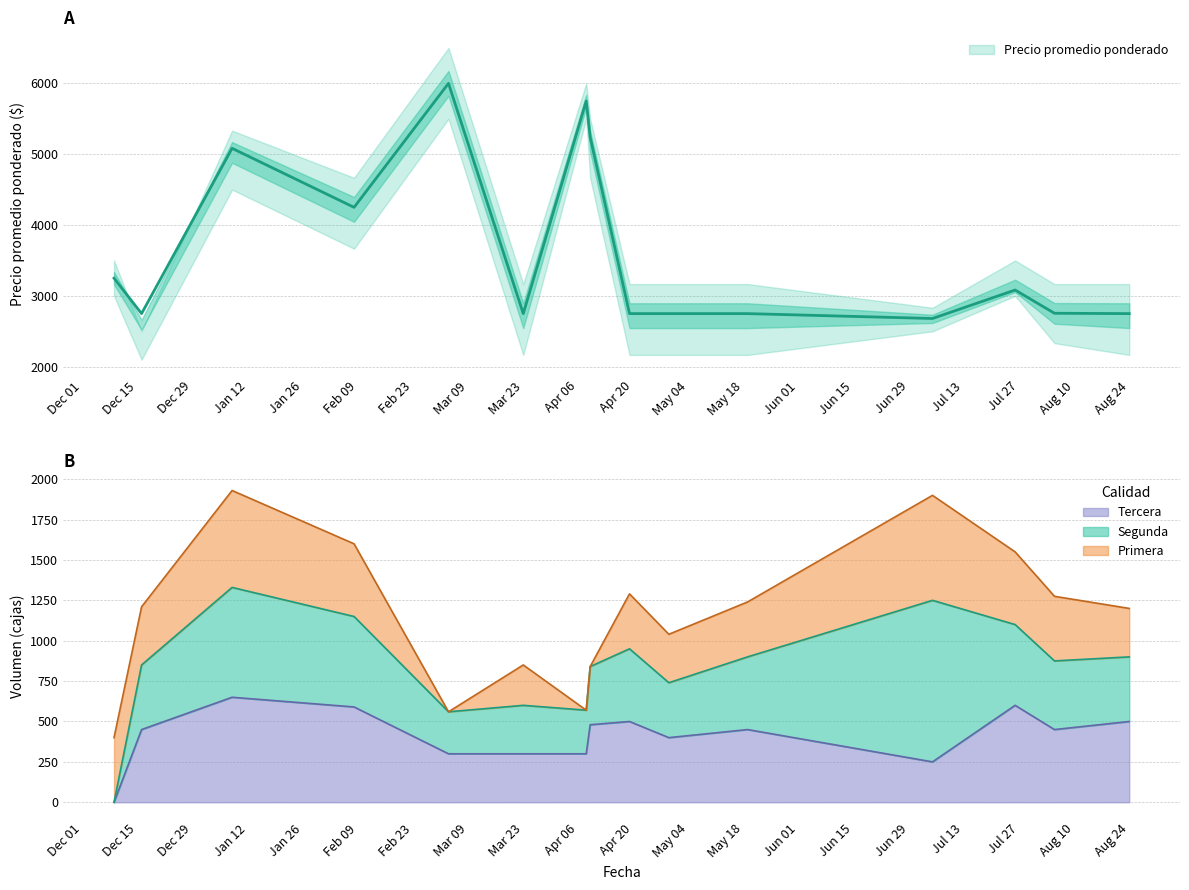

True or false: Precio minimo and Precio promedio ponderado cross at least once.

False